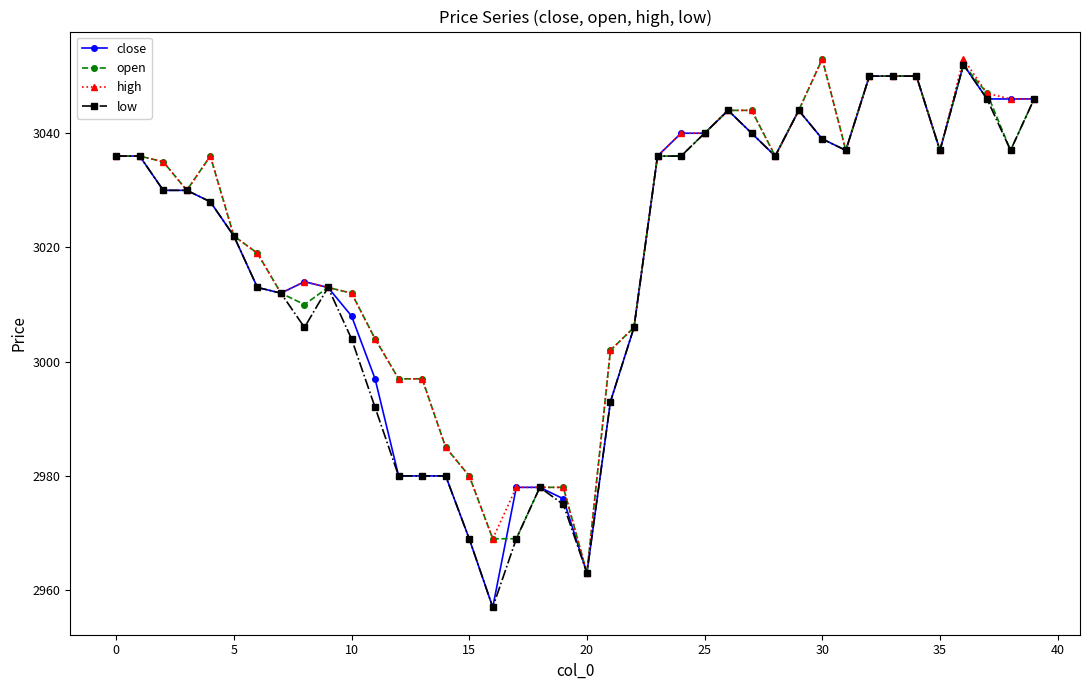

At how many categories does at least one series exceed 3016?

24